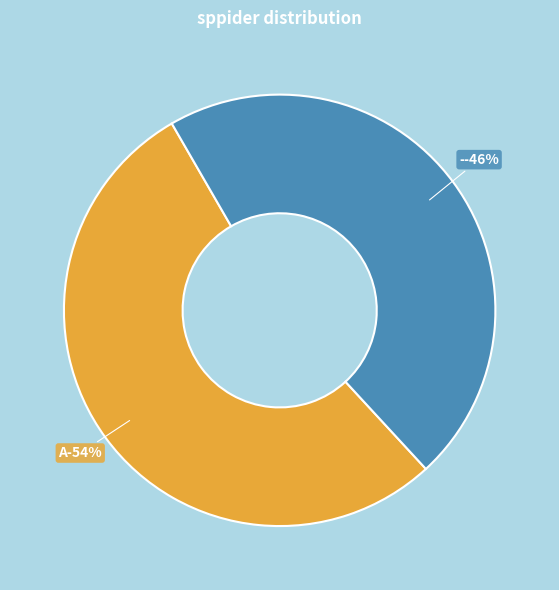

To the nearest percent, what percentage of the pie is -?

46%